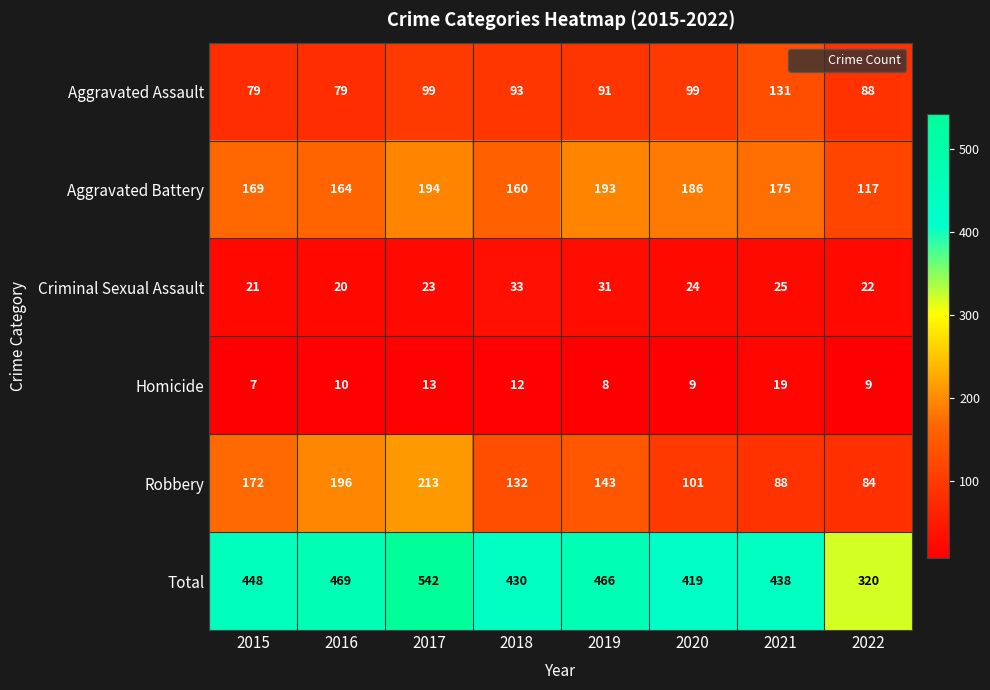

At which label is Homicide closest to 13?

2017